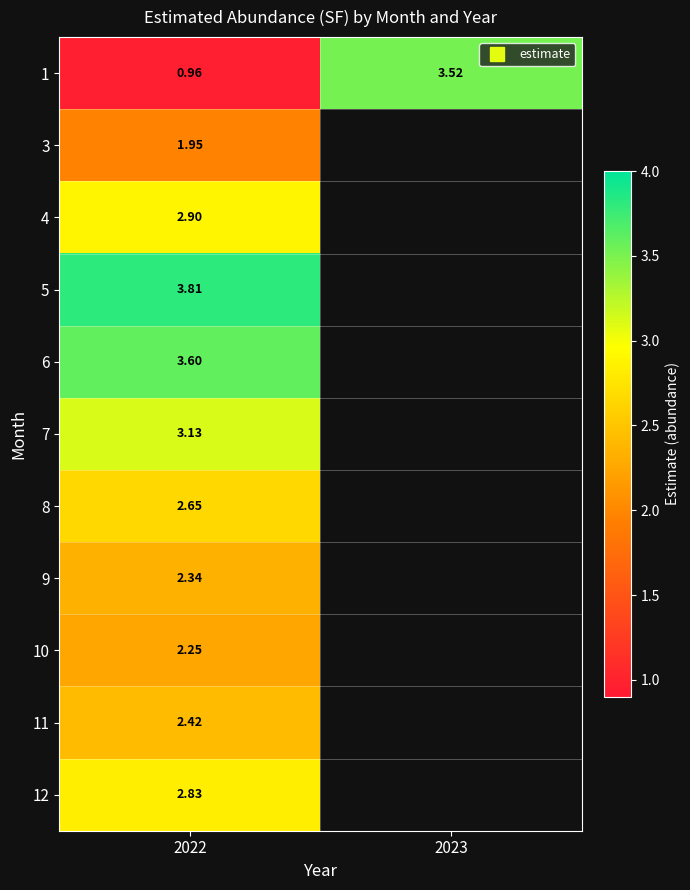

Is the value of 12 at 2023 greater than the value of 9 at 2022?

No